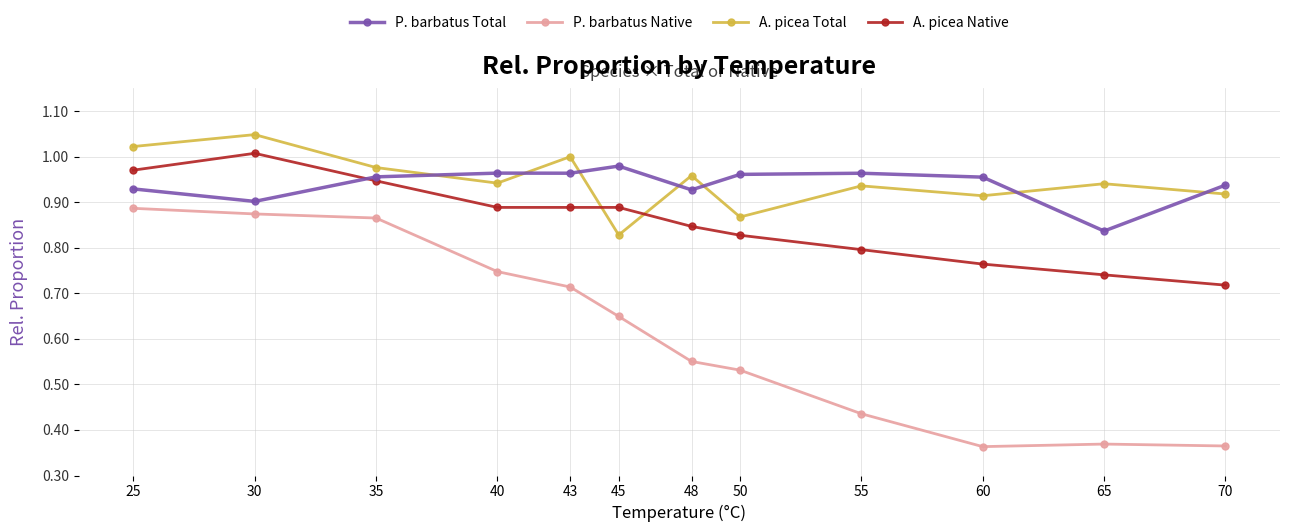

At which label does A. picea Native reach its peak?

30